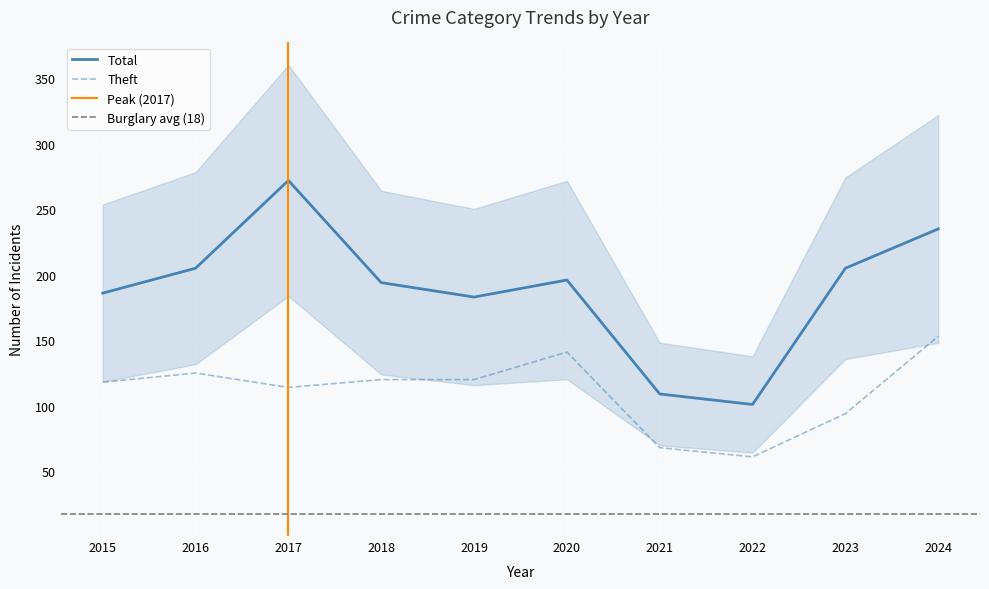

How many data points in Theft are above 120?

3